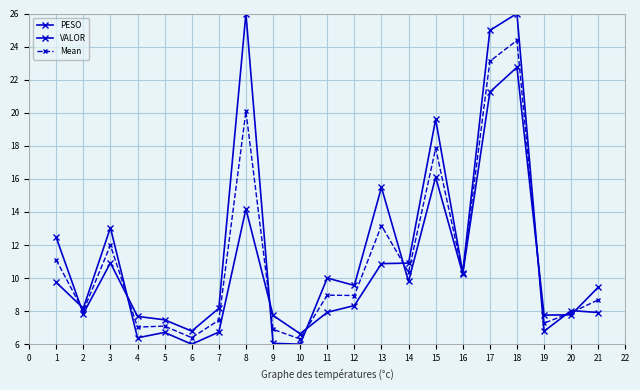

Which series ends up on top after the final intersection of VALOR and PESO?

VALOR